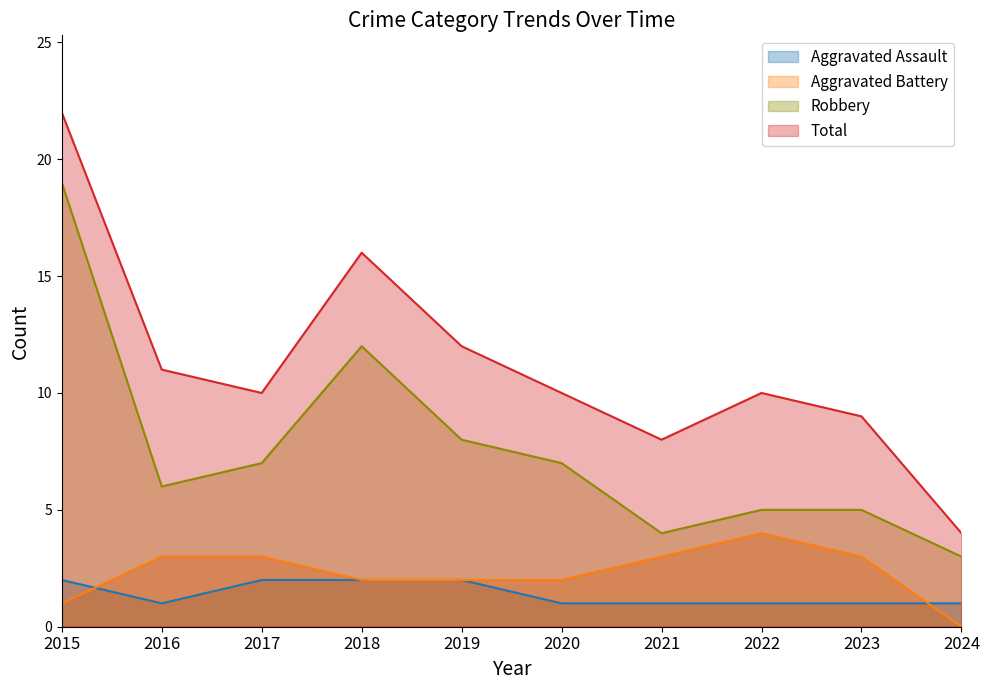

In Aggravated Battery, how many points are higher than both neighbors (excluding endpoints)?

1